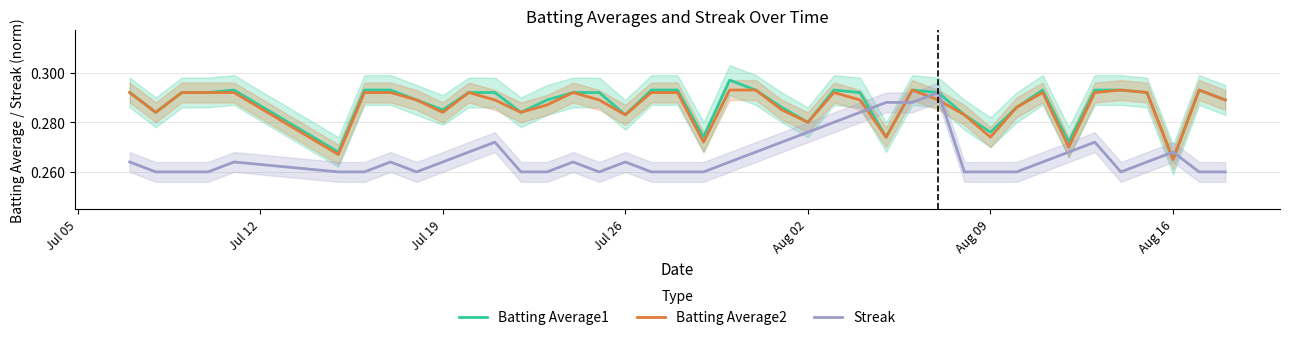

Which category has the lowest value in the Batting Average1 series?

Aug 16